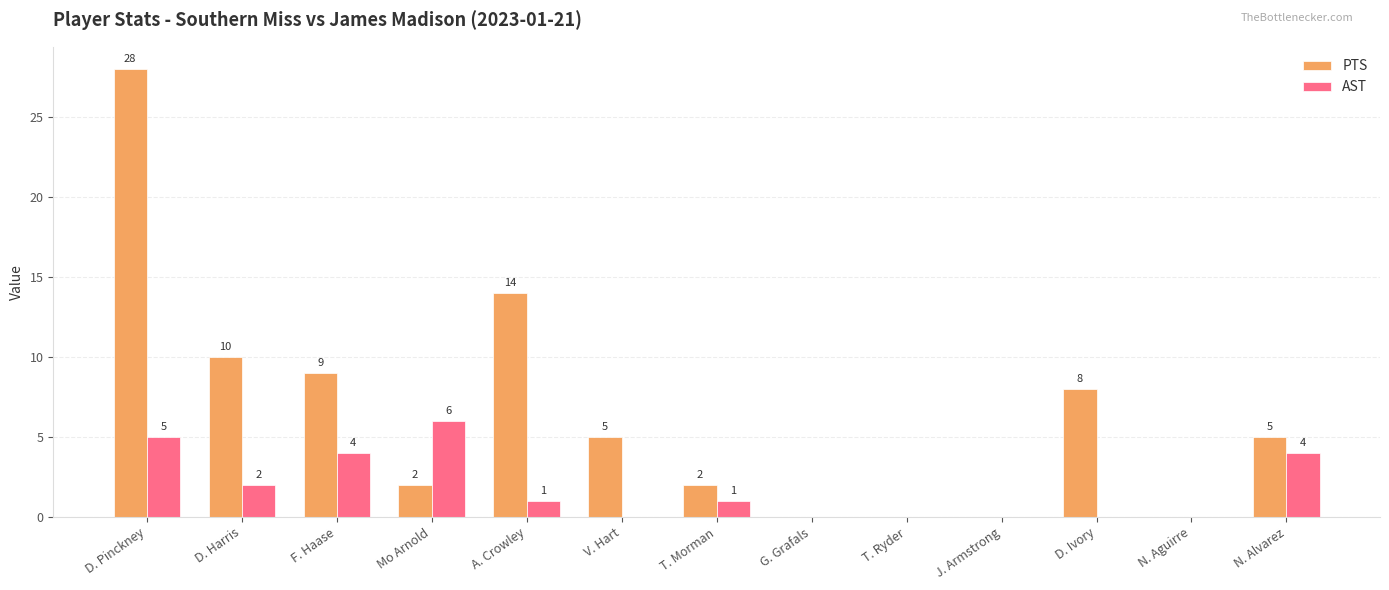

Where does the PTS series first go above 5?

D. Pinckney